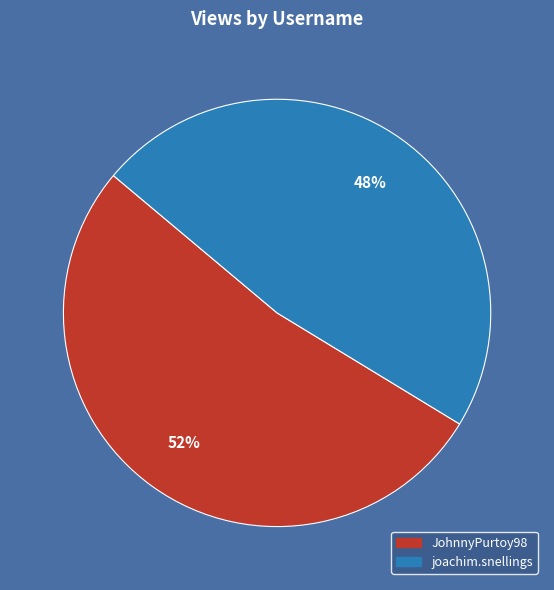

To the nearest percent, what is the average slice percentage?

50%